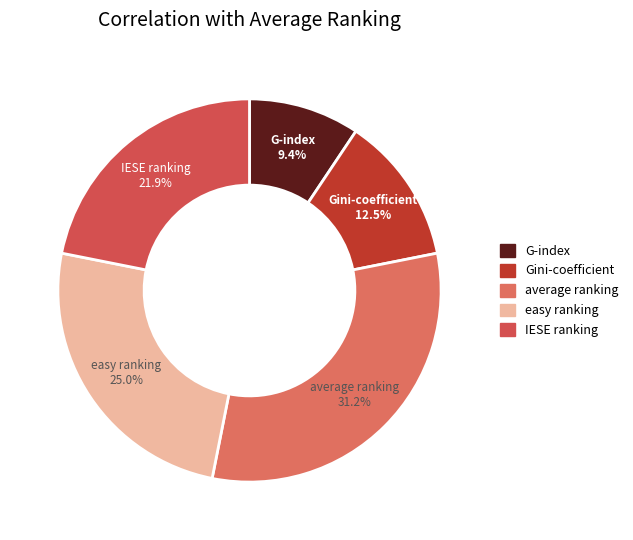

Is there any slice that represents more than half of the pie?

No